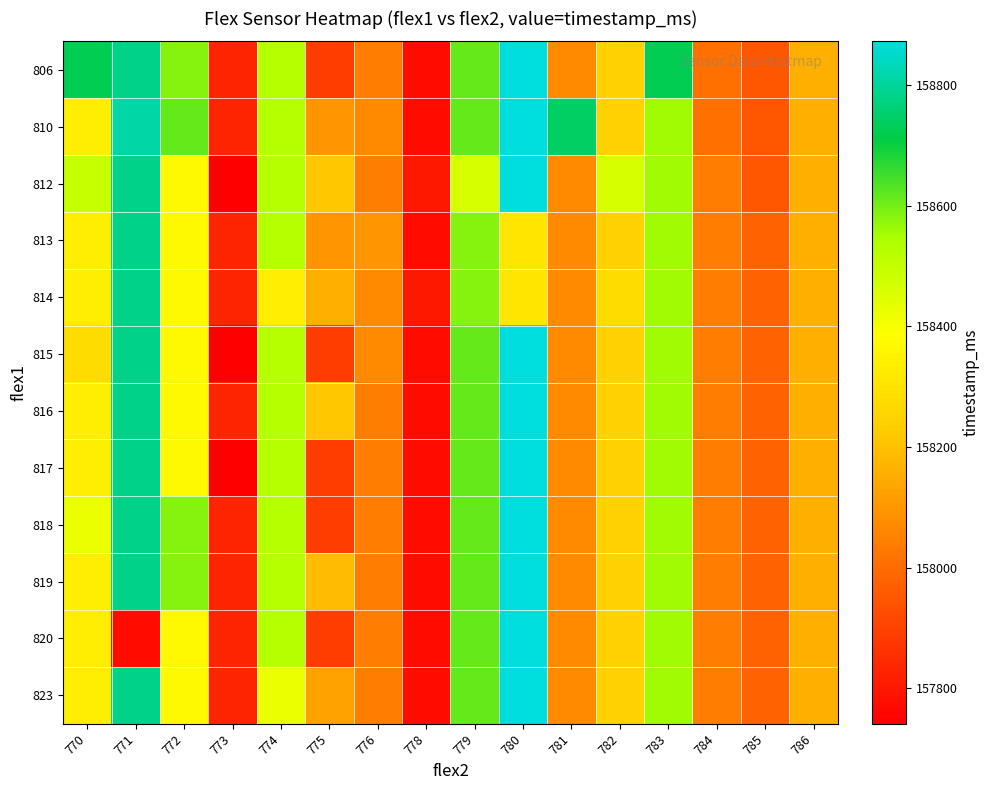

Between 771 and 780, which is larger?

780